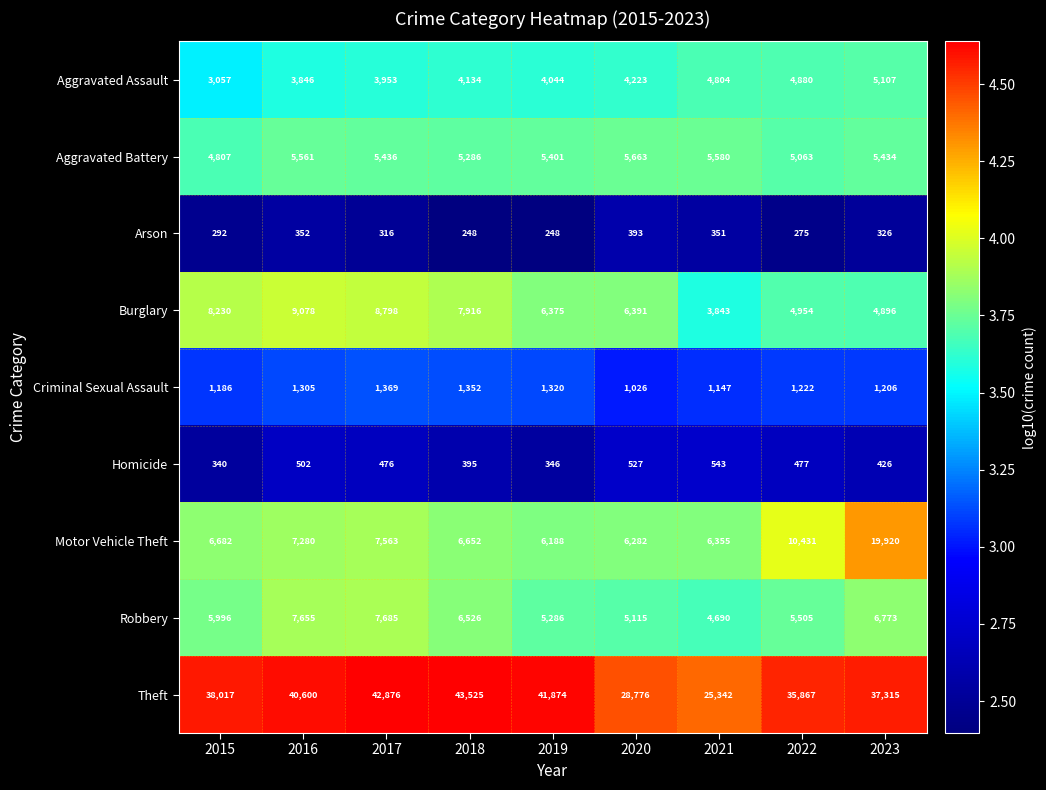

Which series has the largest total across all categories?

Theft